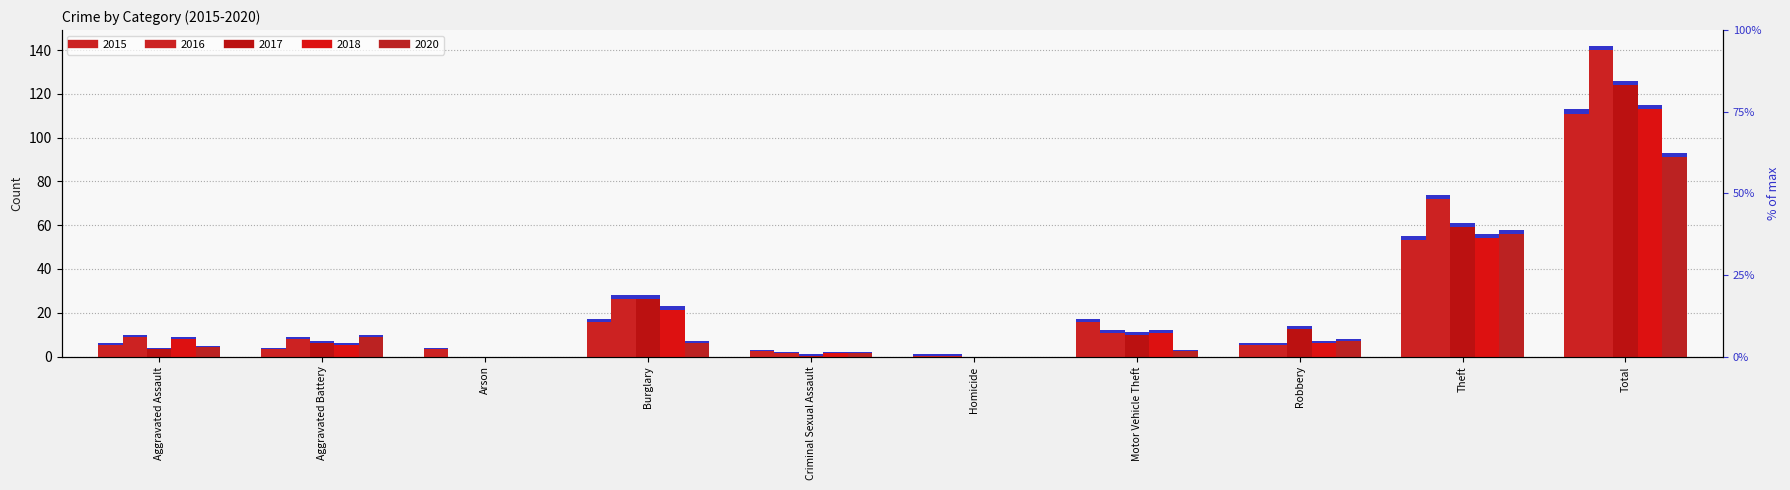

What is the label of the 8th bar from the left?

Robbery